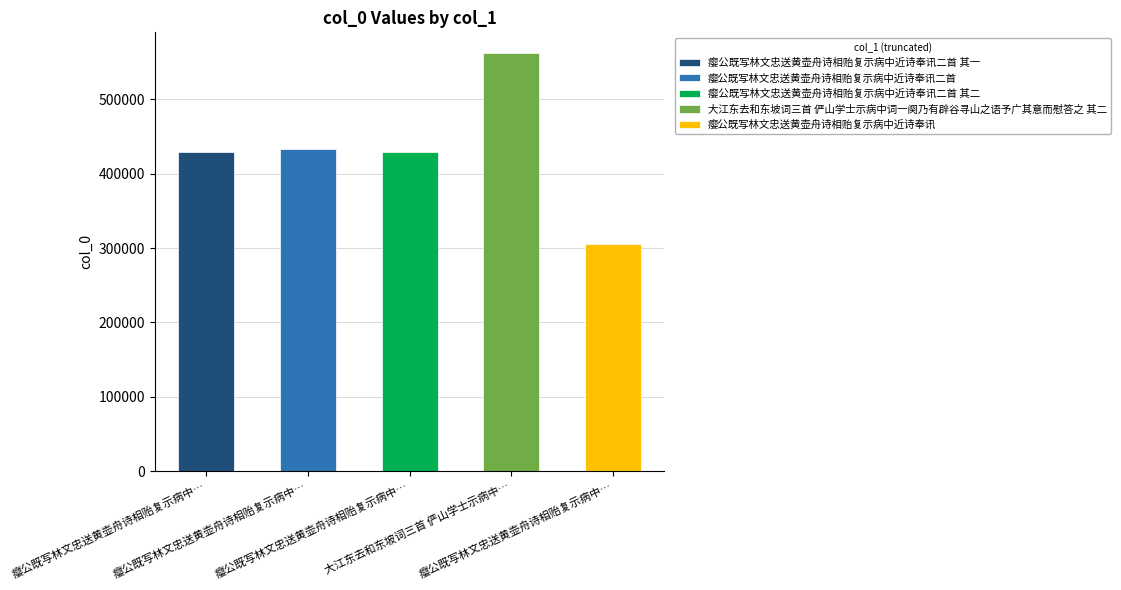

Where does the data first go above 429660?

瘿公既写林文忠送黄壶舟诗相贻复示病中…